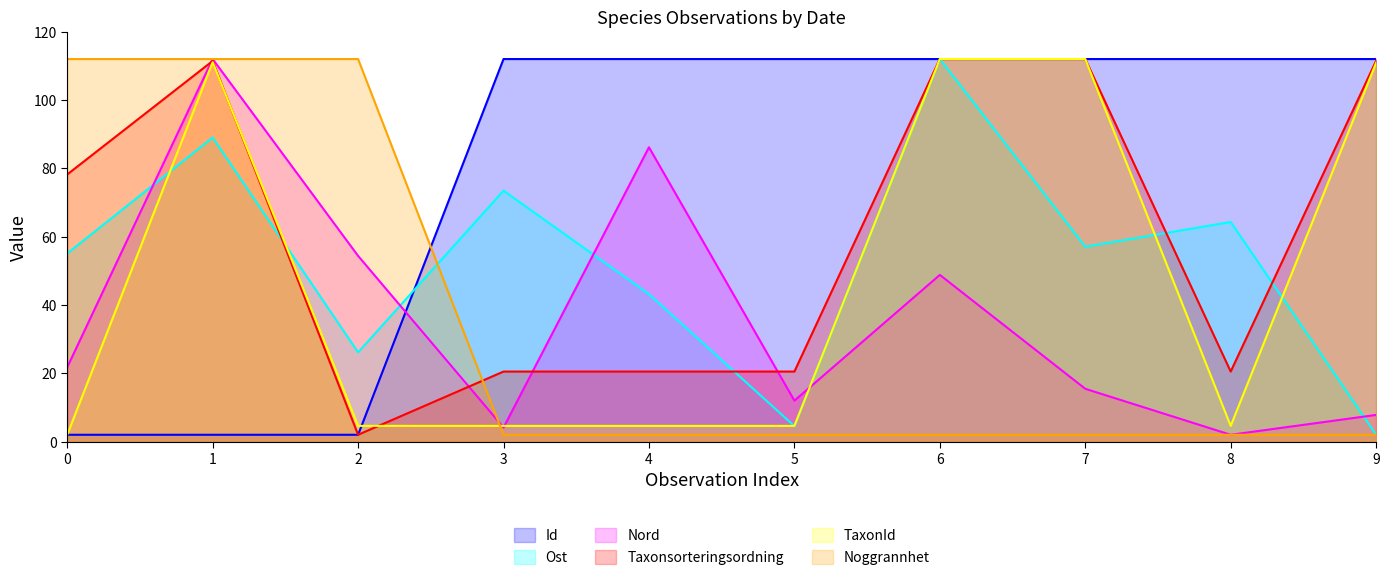

True or false: Taxonsorteringsordning has more than 1 points higher than both neighbors.

False